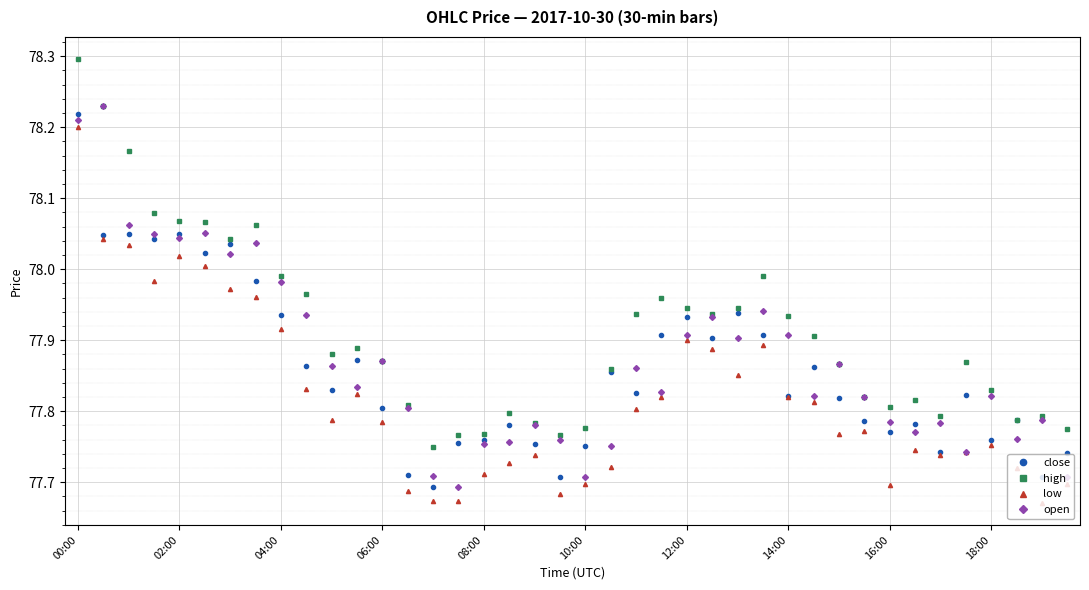

Which series has the largest total across all categories?

high